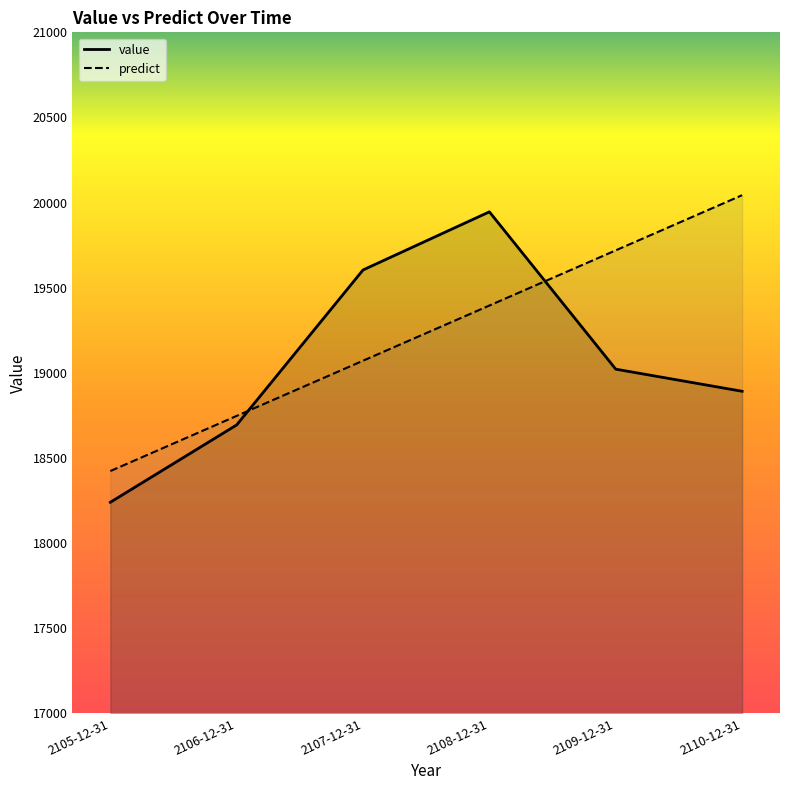

Read the value value at 2108-12-31.

19945.8